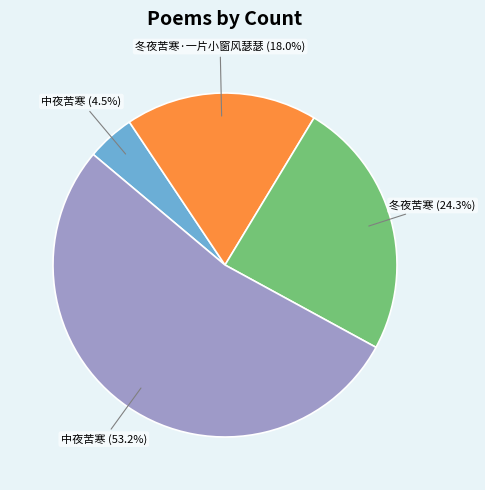

Count the number of slices in the pie.

4